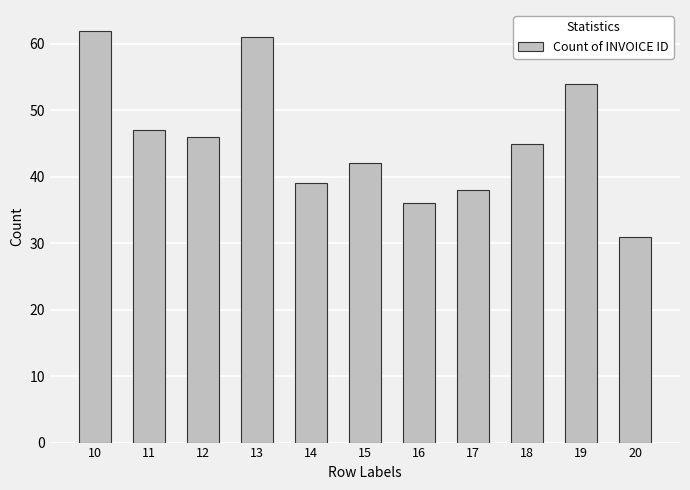

What is the average value?

46